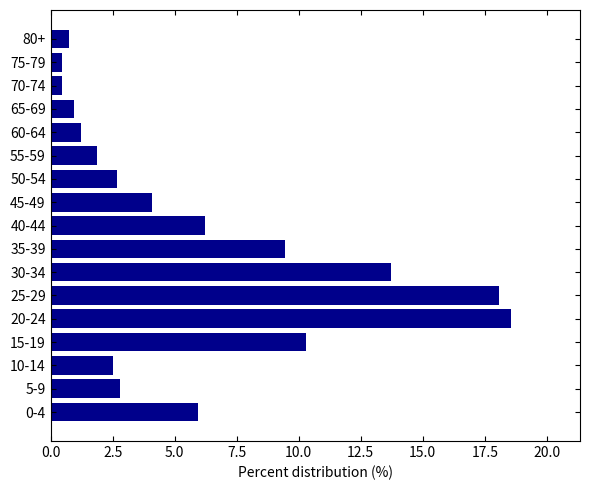

What is the ratio of the value at 60-64 to the value at 45-49?

0.3